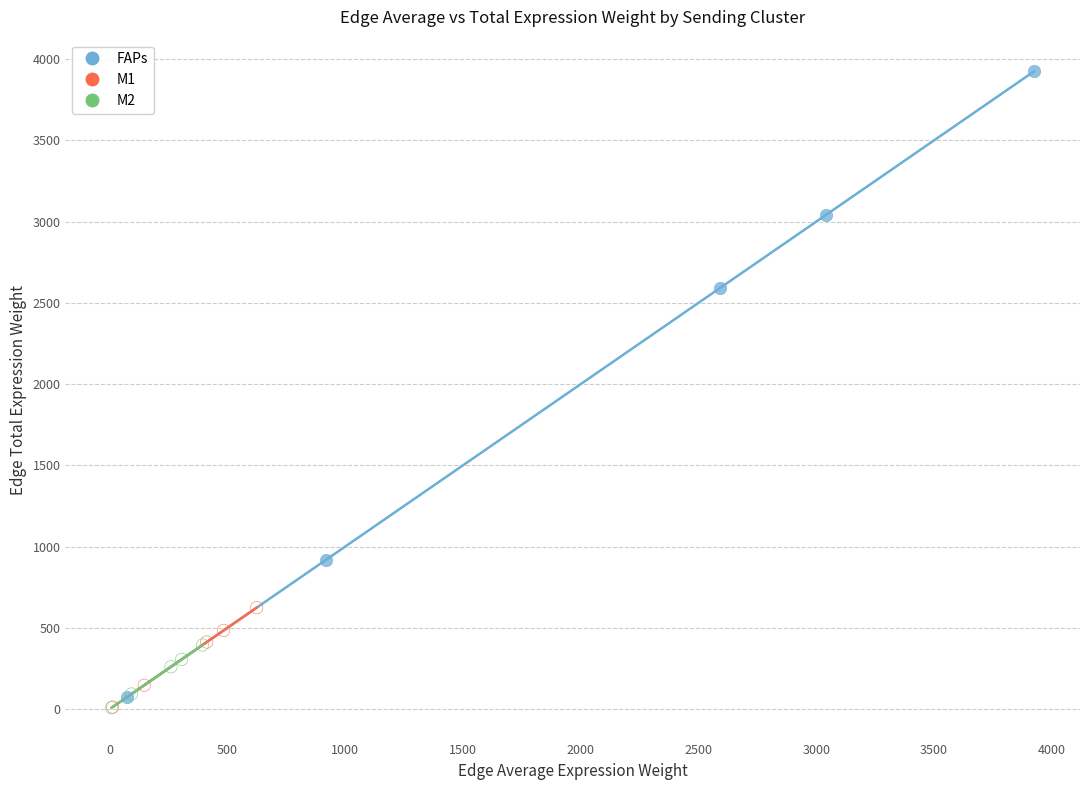

Which series reaches the maximum Y coordinate?

FAPs